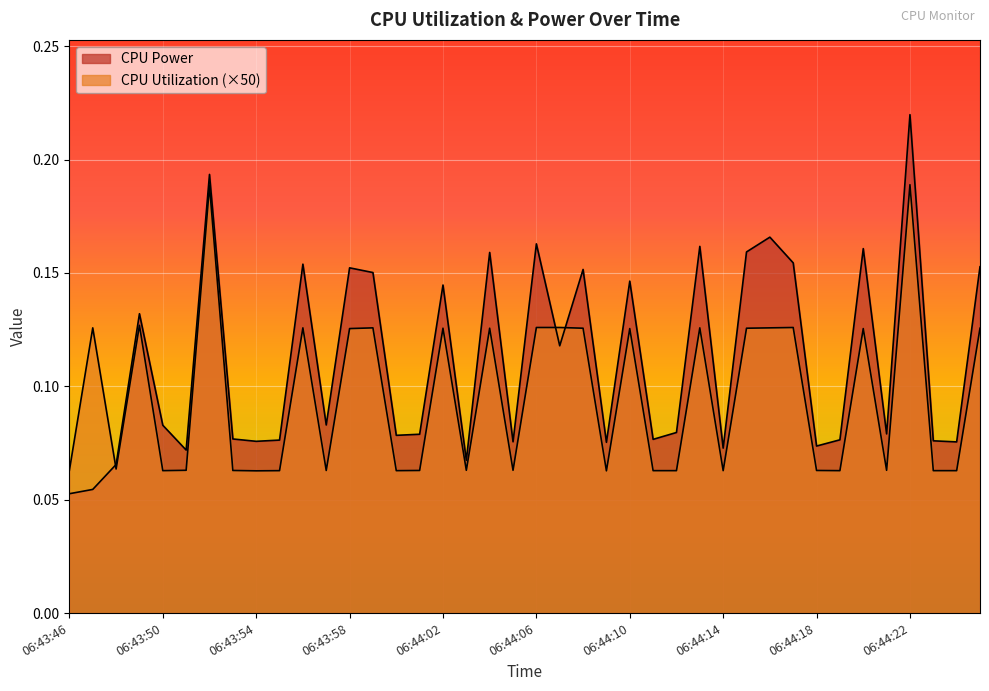

How many lines are shown in the chart?

2